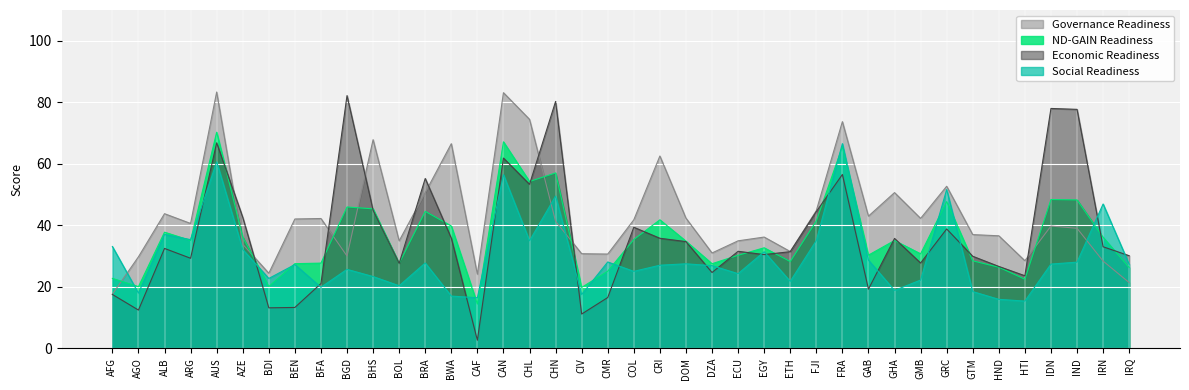

What is the label of the 7th point from the left?

BDI